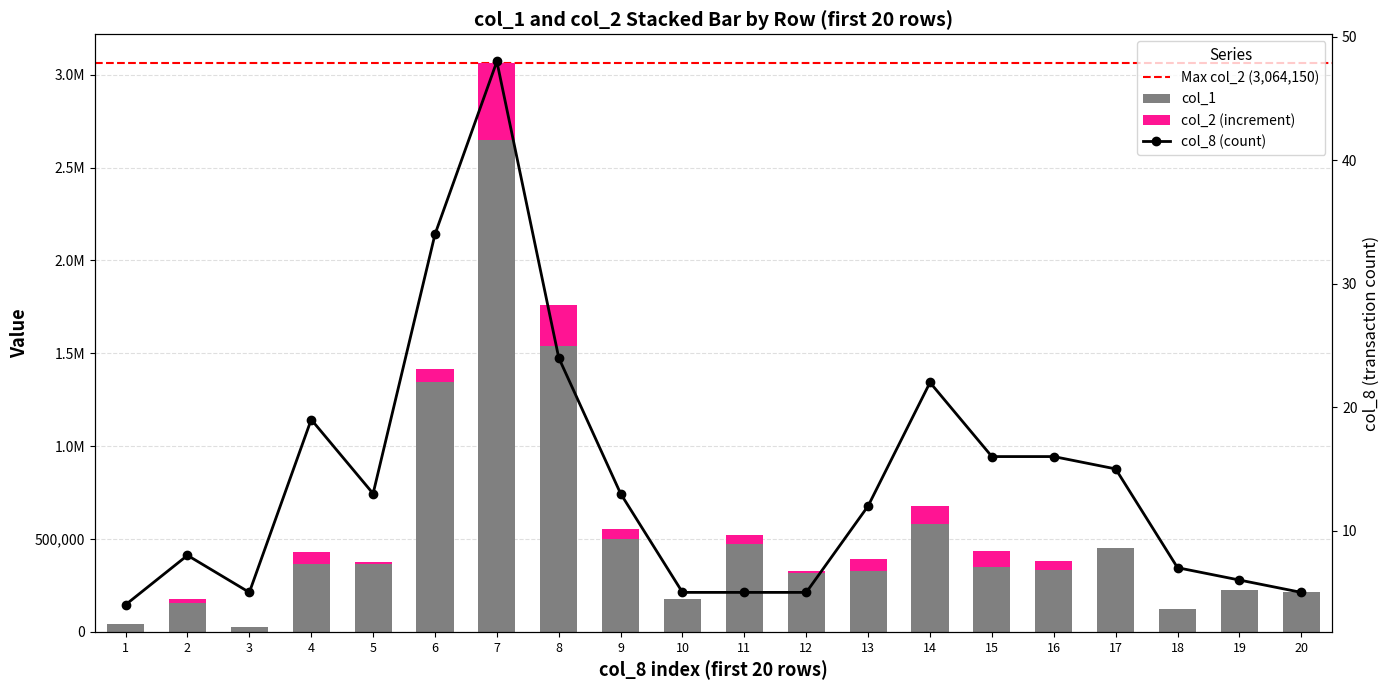

Where is the data nearest to the value 1335500?

6